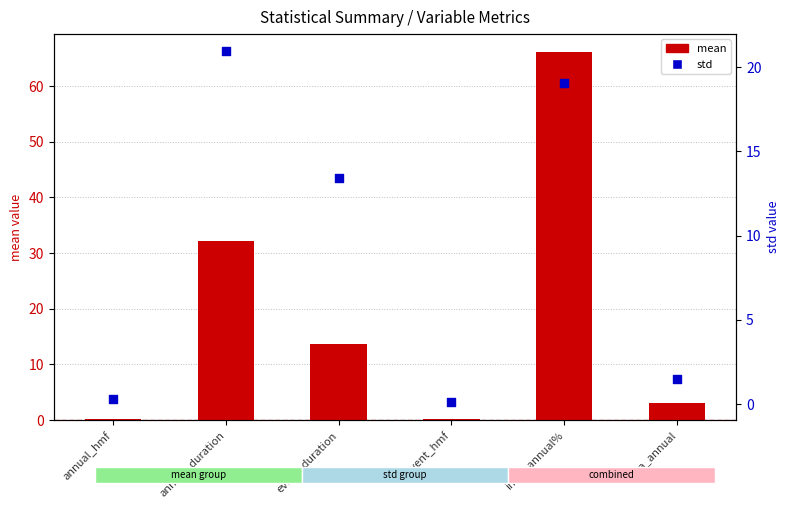

Is the value of mean at inter_annual% greater than the value of std at event_duration?

Yes